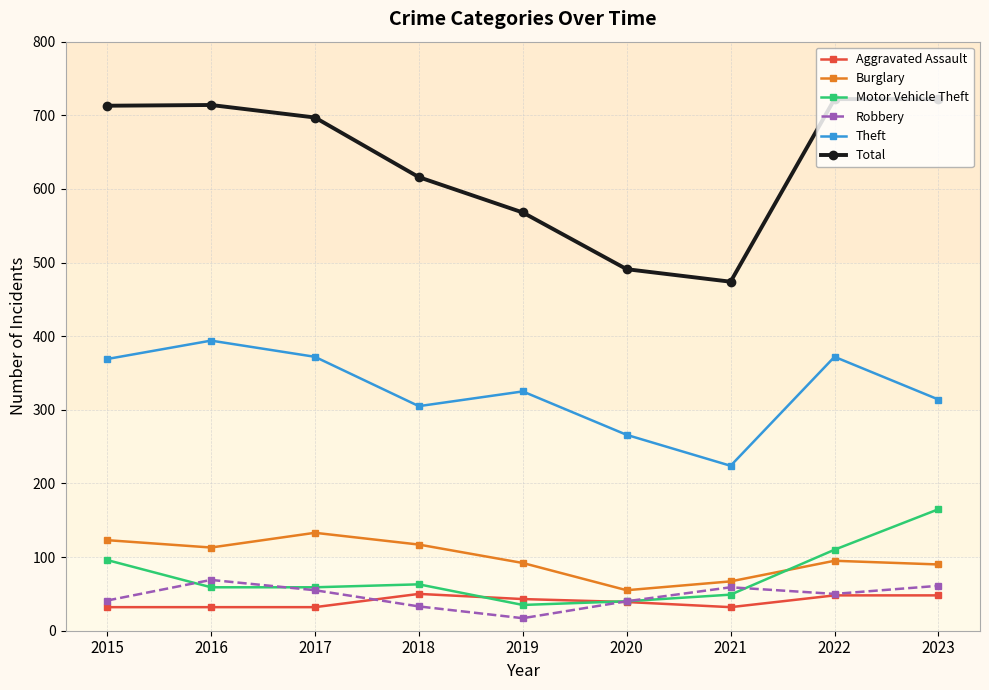

What is the maximum value for Motor Vehicle Theft?

165